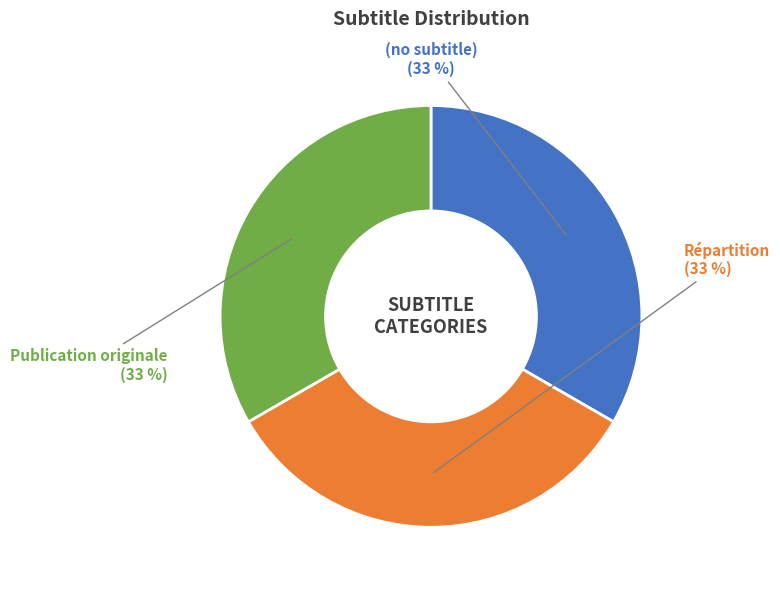

To the nearest percent, what portion does (no subtitle) represent?

33%